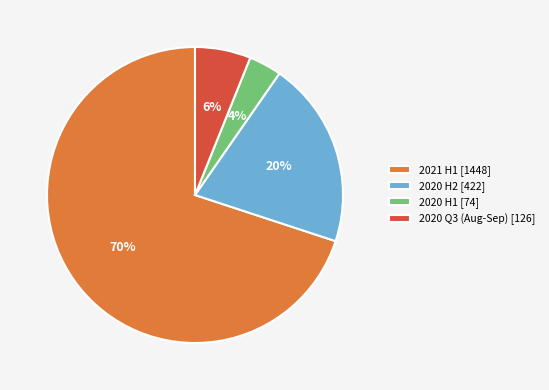

Which slice represents more than half of the pie?

2021 H1 [1448]